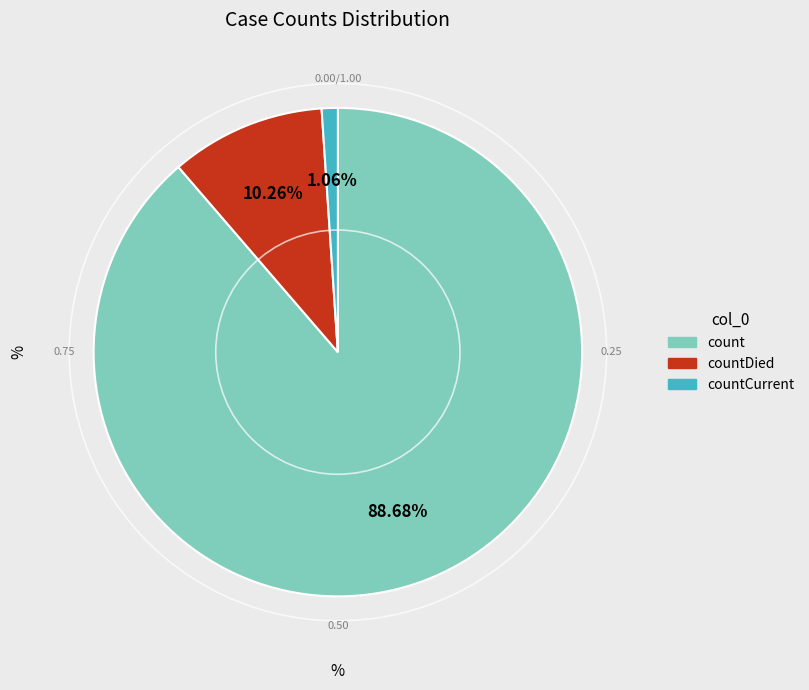

Does any single category account for the majority?

Yes